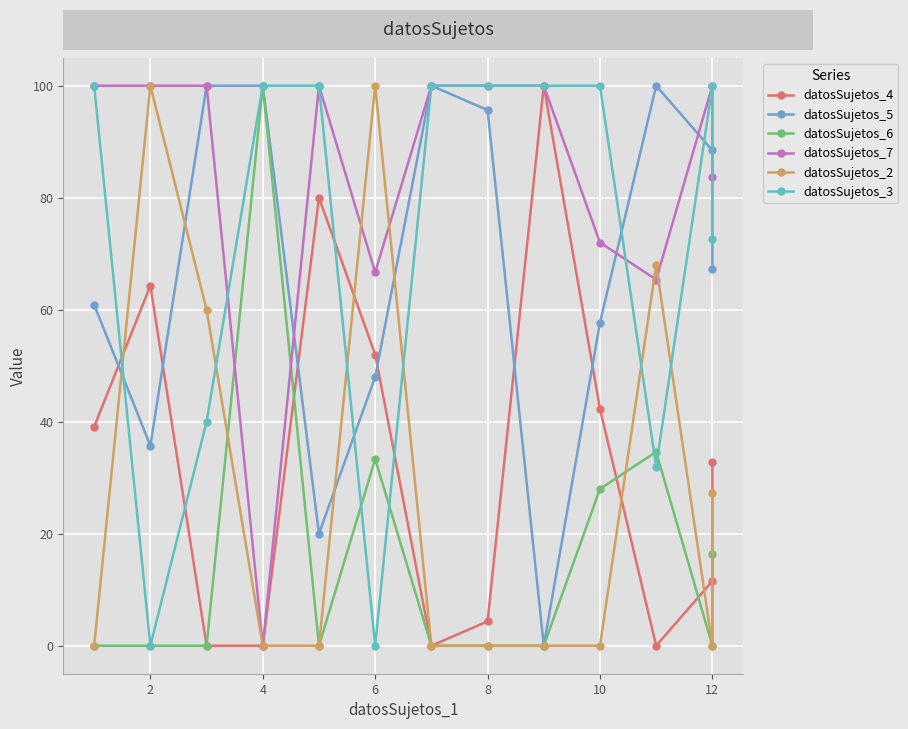

Which series has the largest total across all categories?

datosSujetos_7